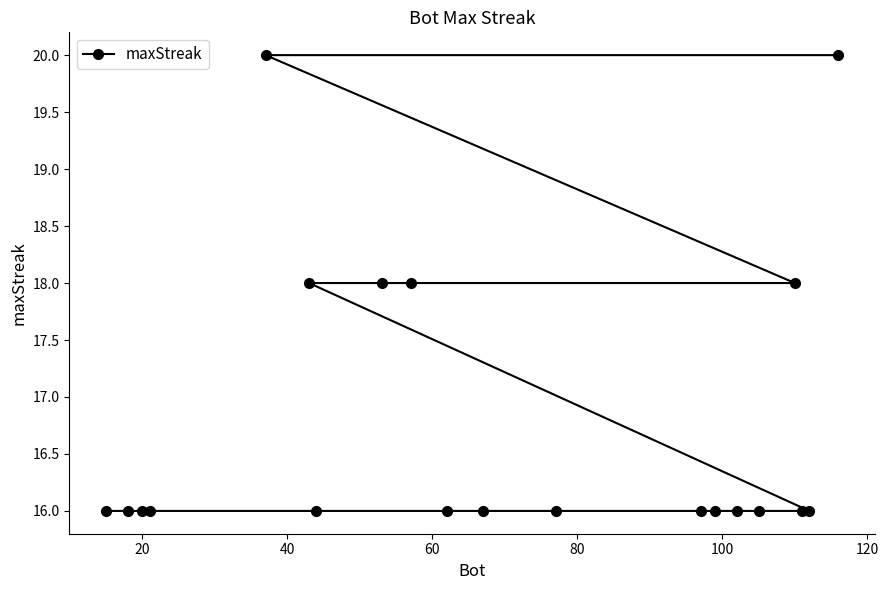

How many lines are shown in the chart?

1